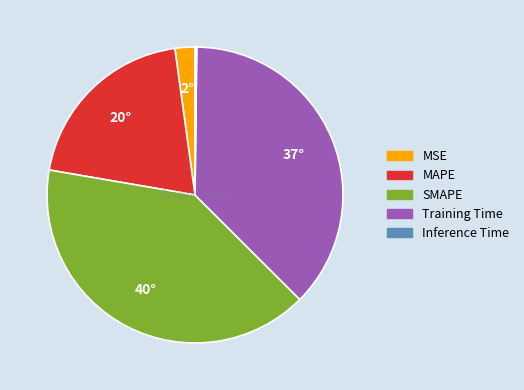

Between Training Time and MAPE, which is larger?

Training Time